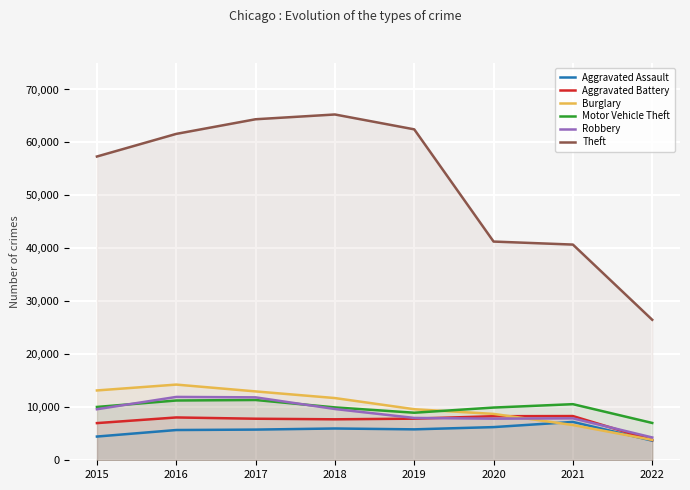

What is the maximum value for Theft?

65281